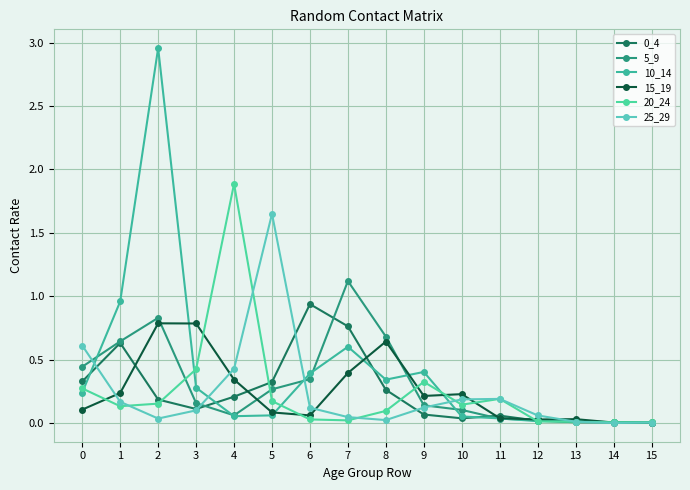

Does the chart have visible grid lines?

Yes